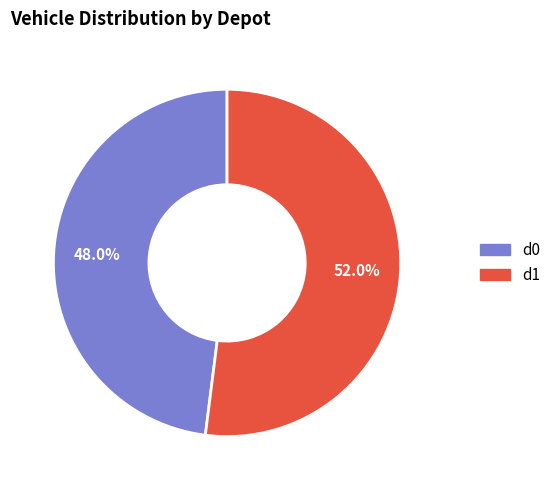

The d0 slice represents 48% of the pie. True or false?

True